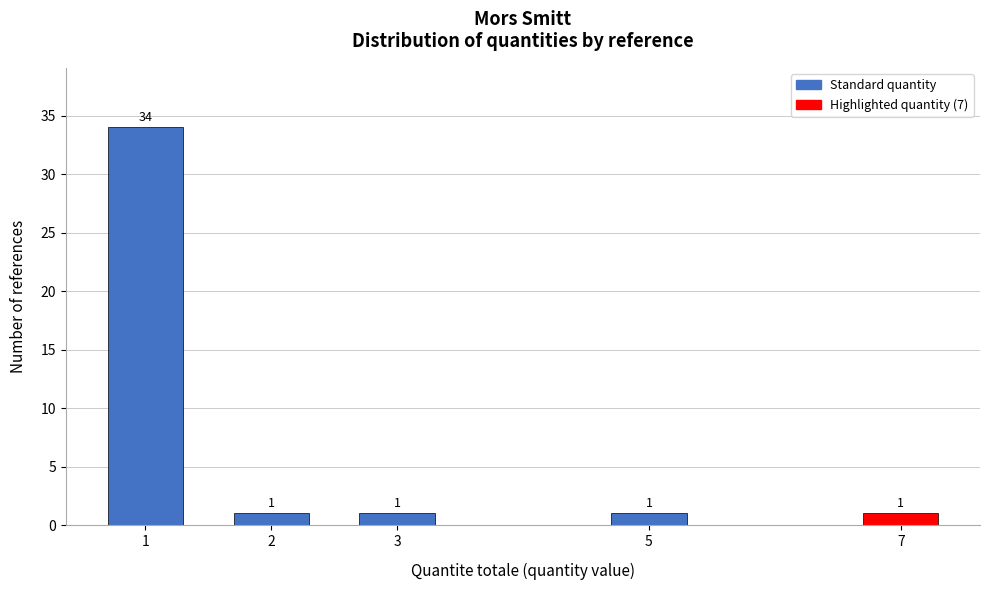

Reading right to left, extract all data points from this chart.

7=1	5=1	3=1	2=1	1=34